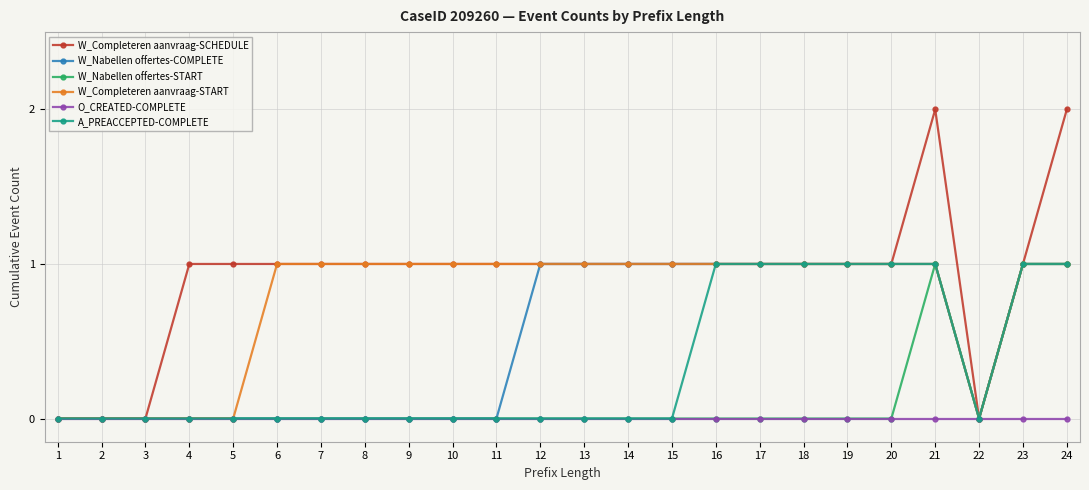

Count the number of categories in the chart.

24